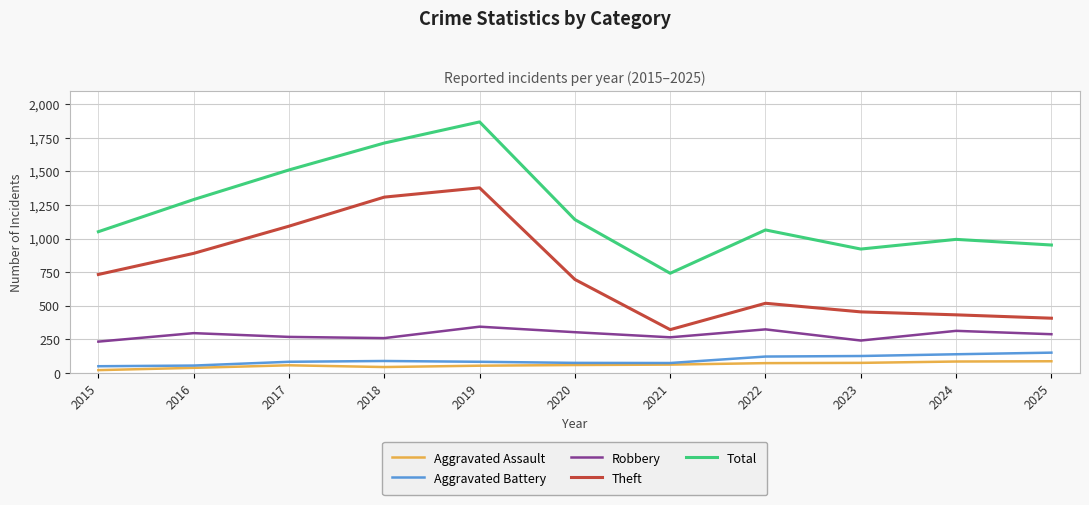

Which series has the largest range (max minus min)?

Total